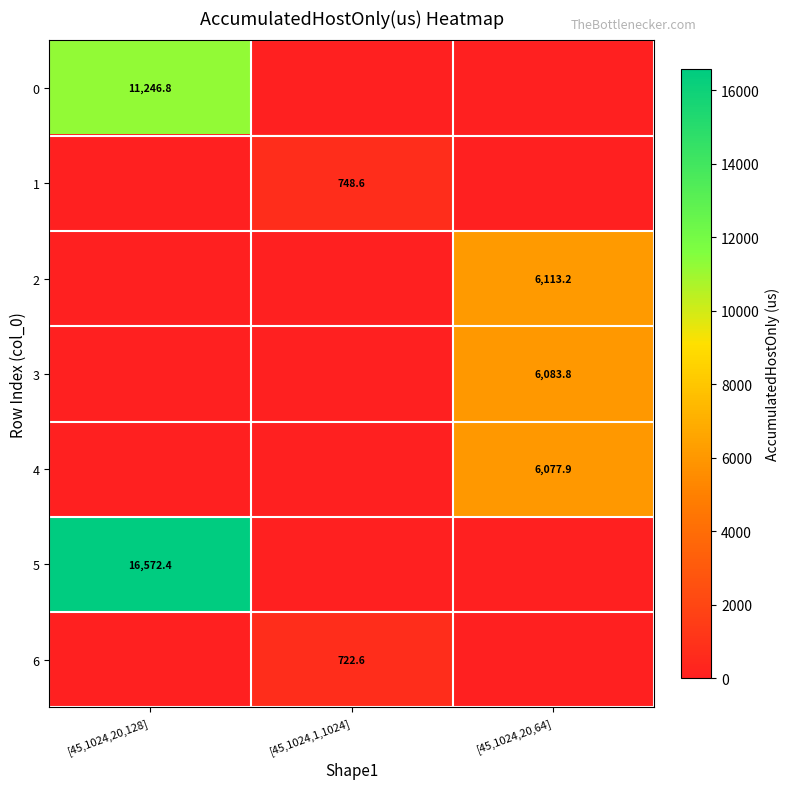

True or false: 2 has a value of 6113.2 at [45,1024,20,64].

True